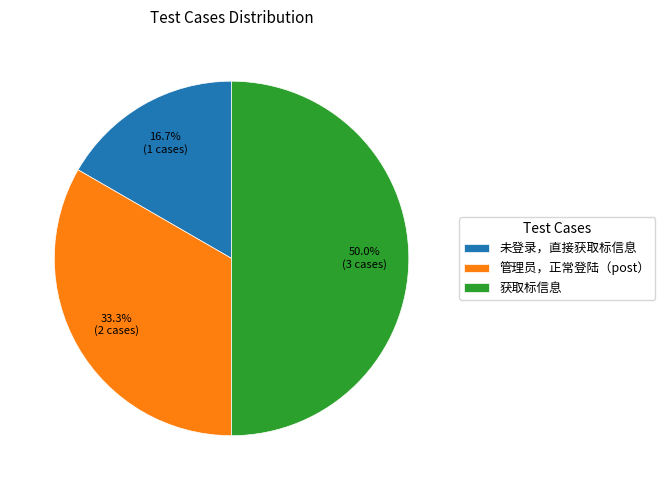

Is it true that 未登录，直接获取标信息 is 25% of the pie?

False